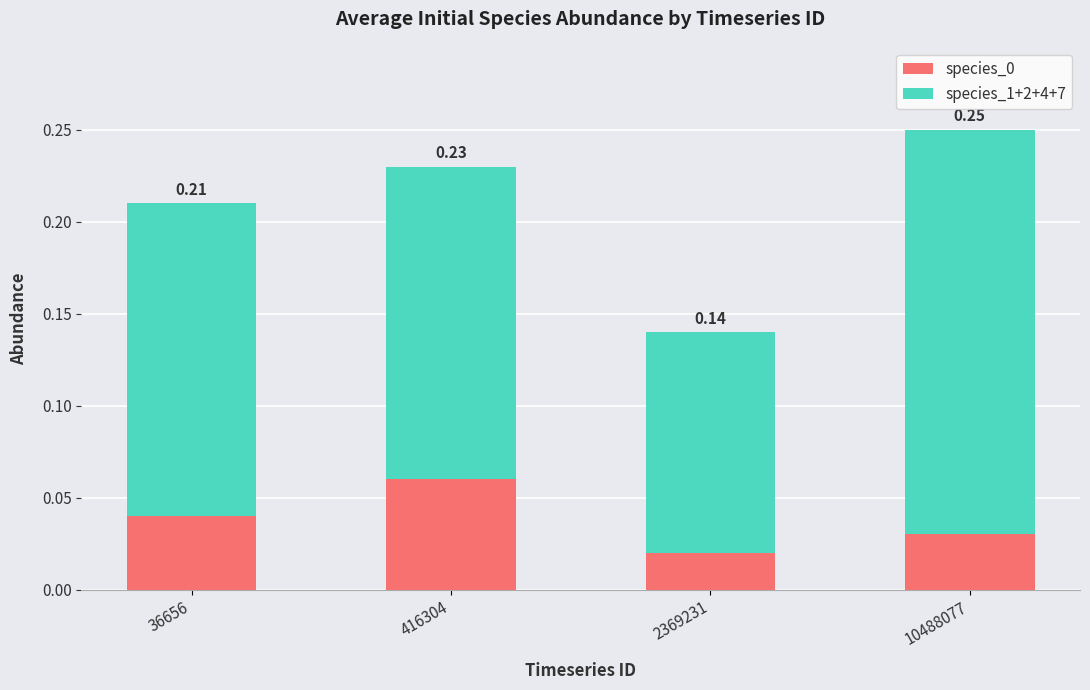

At which category is the sum across all series the highest?

10488077